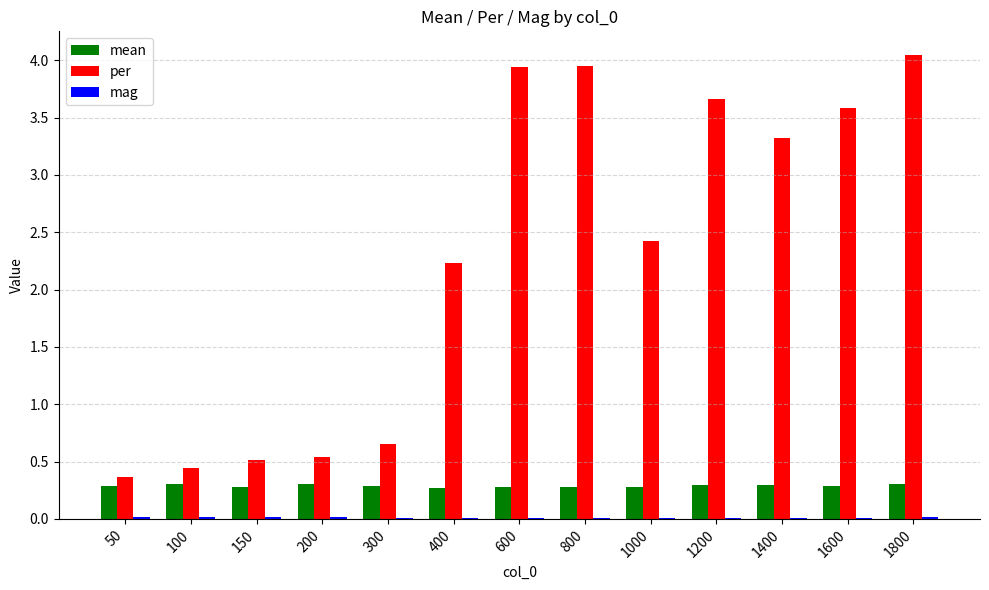

Is the value of per at 400 greater than the value of mean at 300?

Yes